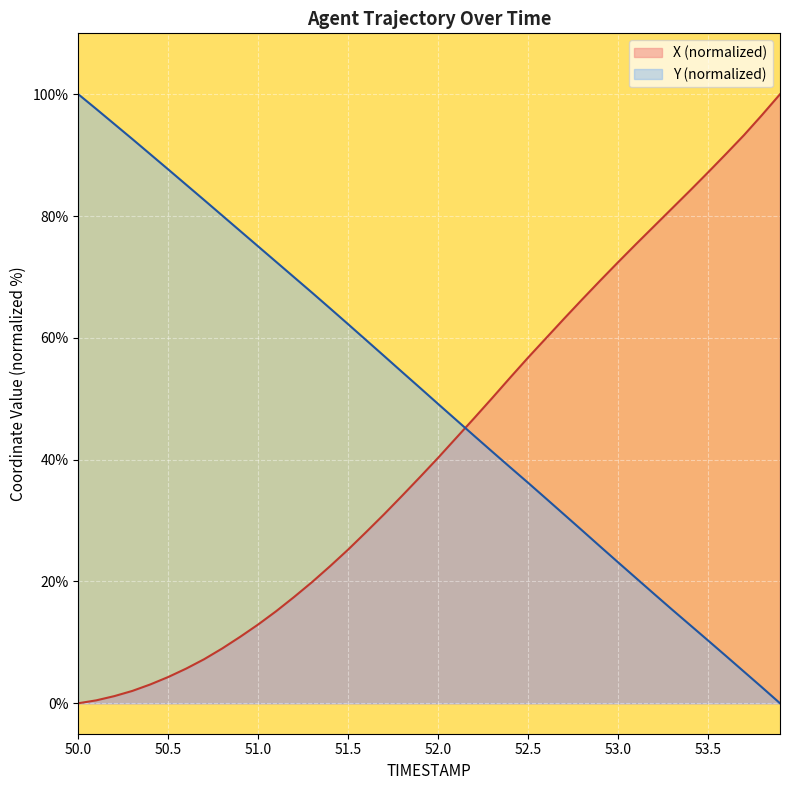

Which series has the widest spread of values?

X